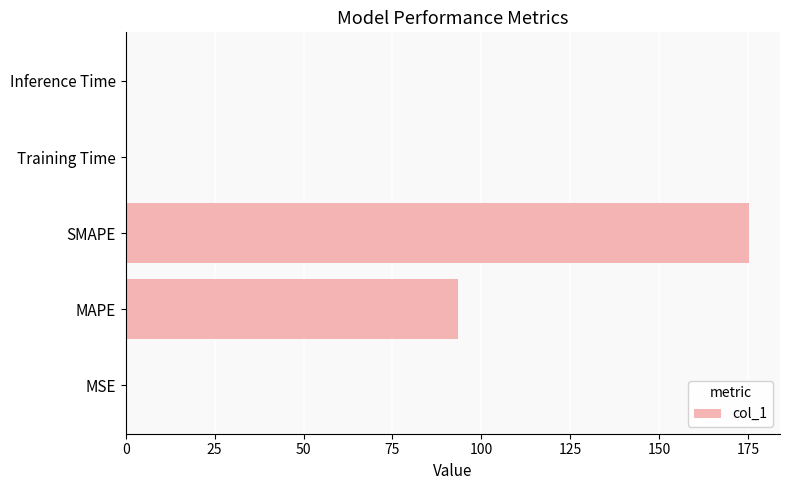

What is the maximum value shown in the chart?

175.2